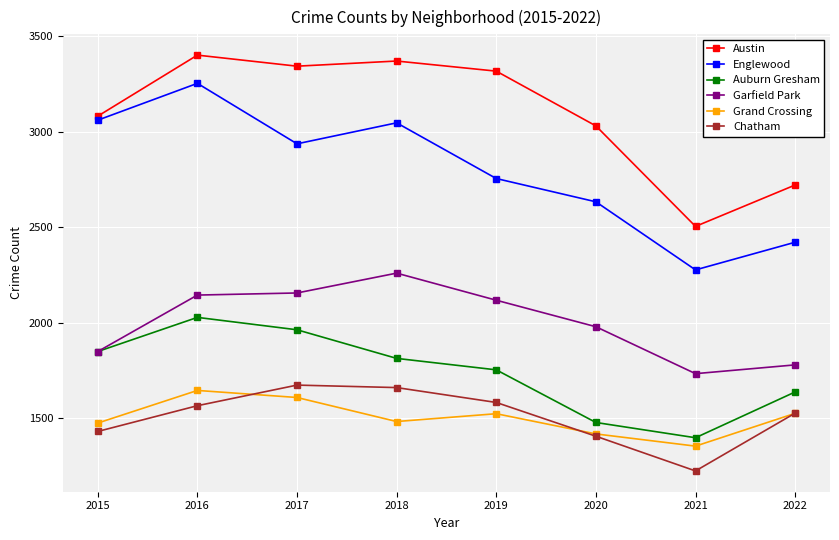

Is the value of Englewood at 2016 greater than the value of Garfield Park at 2016?

Yes